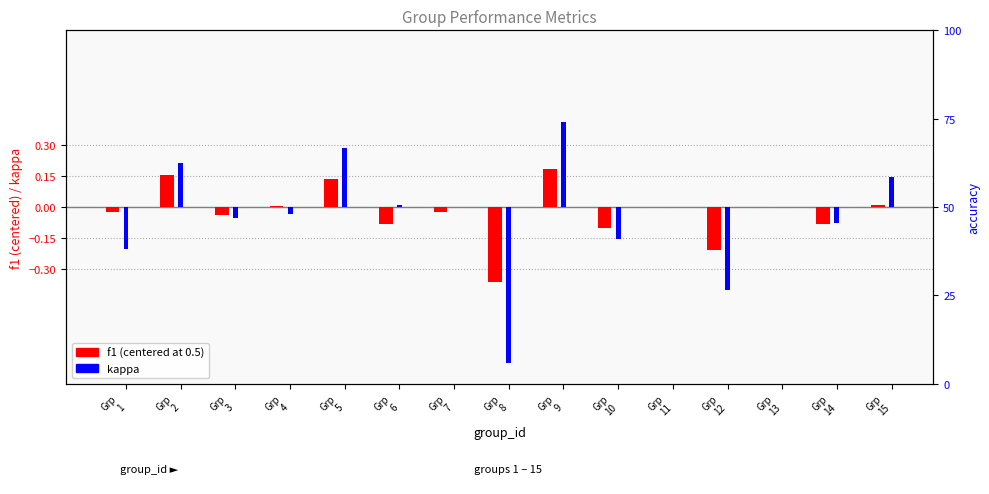

What is the sum of all f1 values?

-0.4